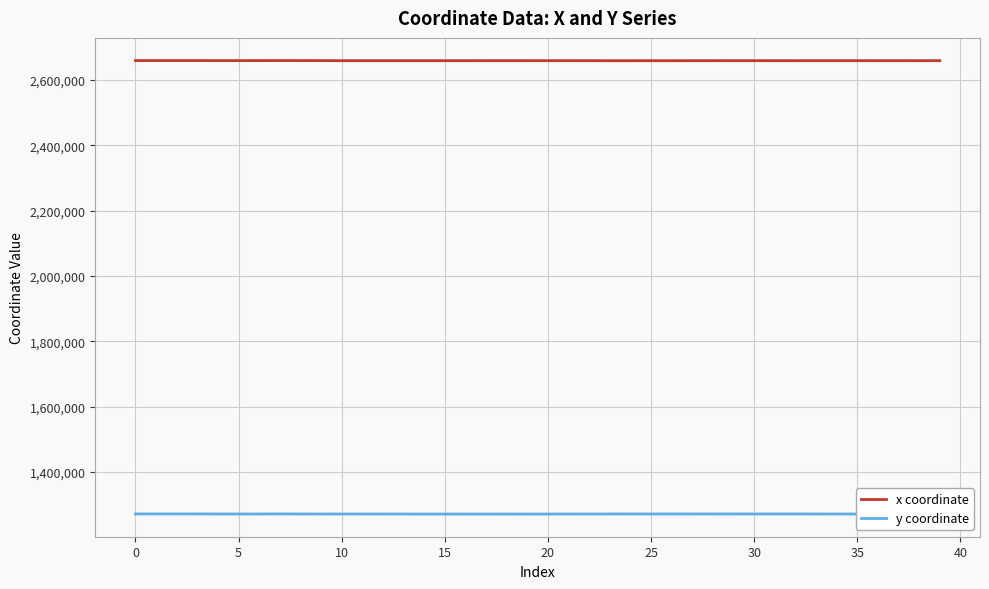

True or false: y coordinate and x coordinate intersect in this chart.

False